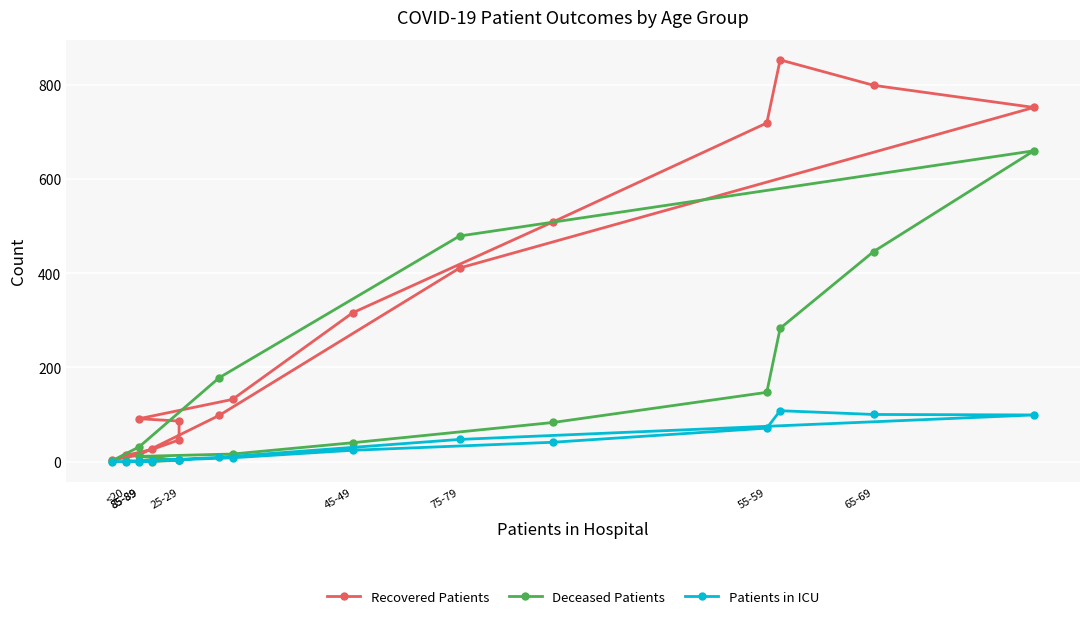

What is the average value of the Patients in ICU series?

32